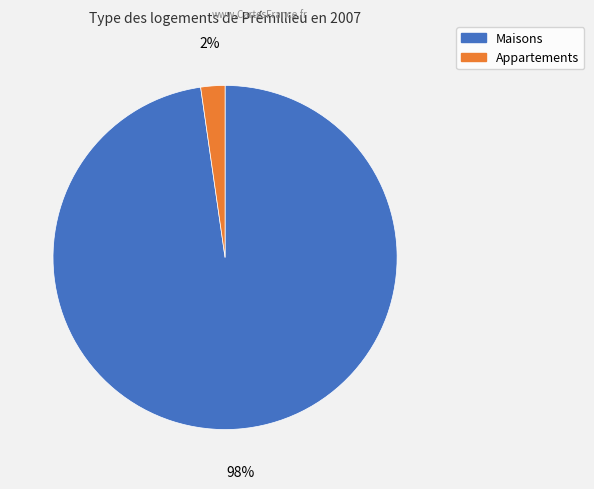

Does any single category account for the majority?

Yes